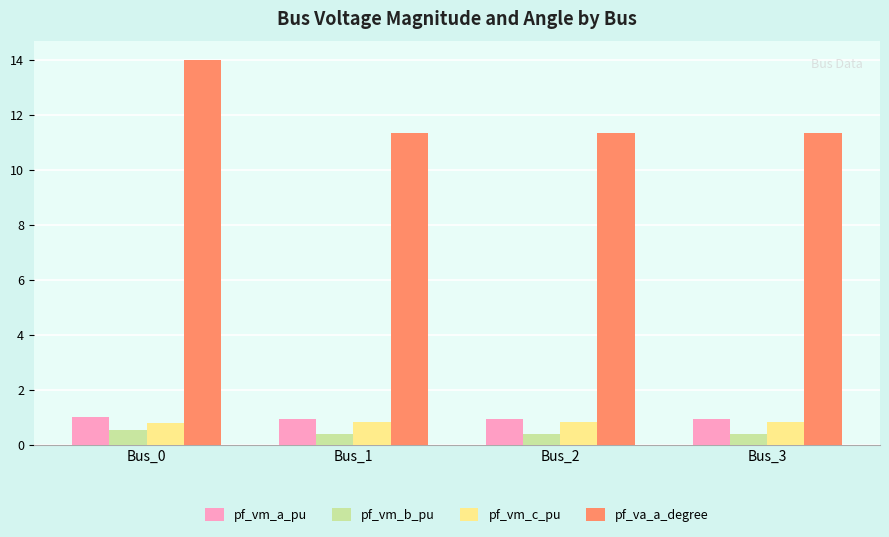

Which series has the largest range (max minus min)?

pf_va_a_degree